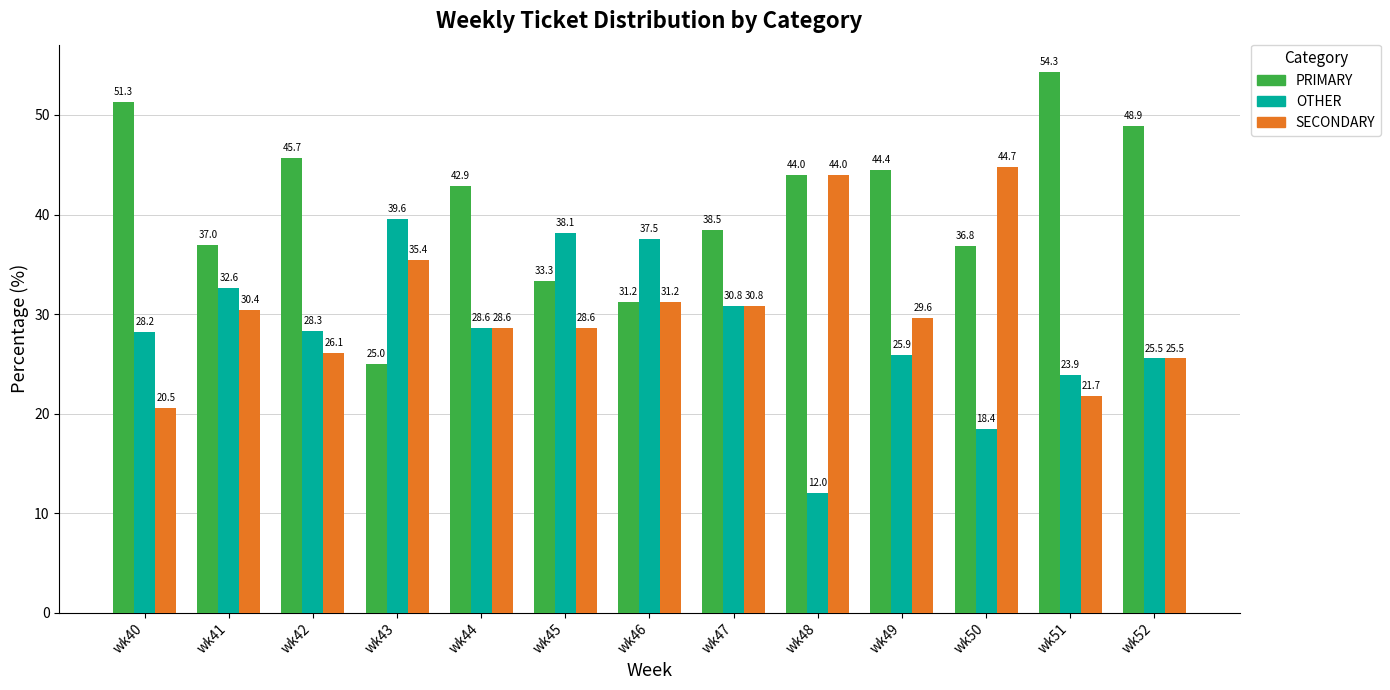

How many categories are shown in the chart?

13